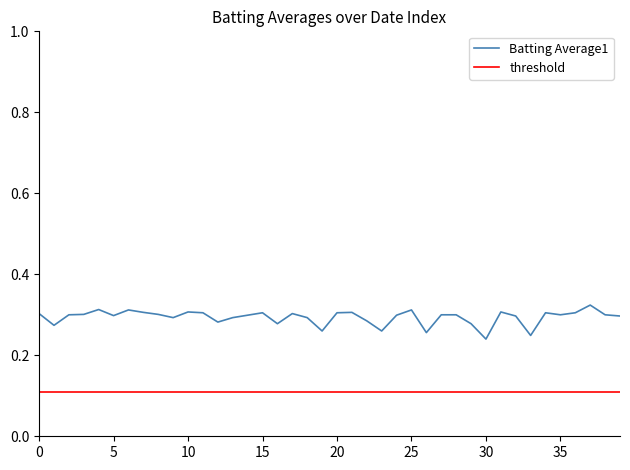

Which series has the widest spread of values?

Batting Average1